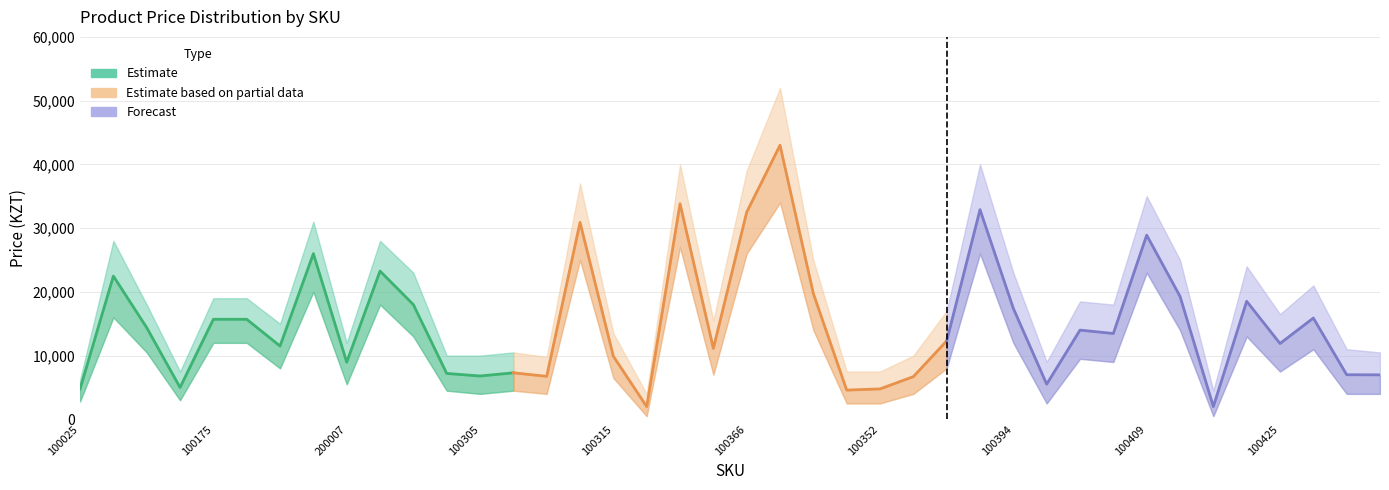

What is the value of the price_upper point at the 36th from the left?

24000